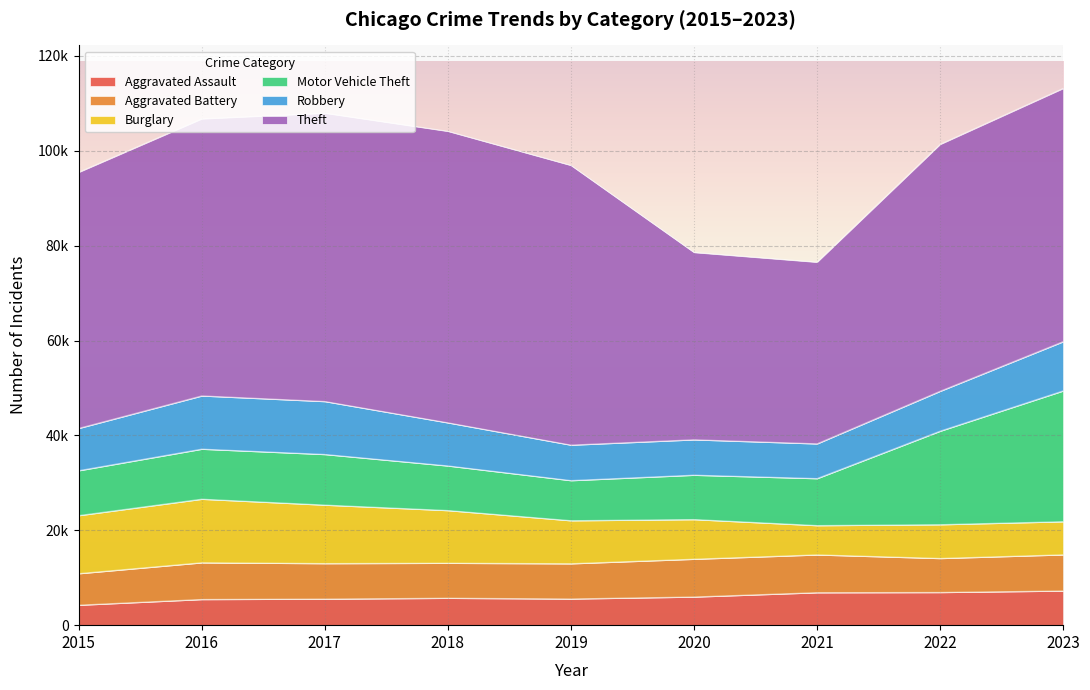

Which series has the widest spread of values?

Theft